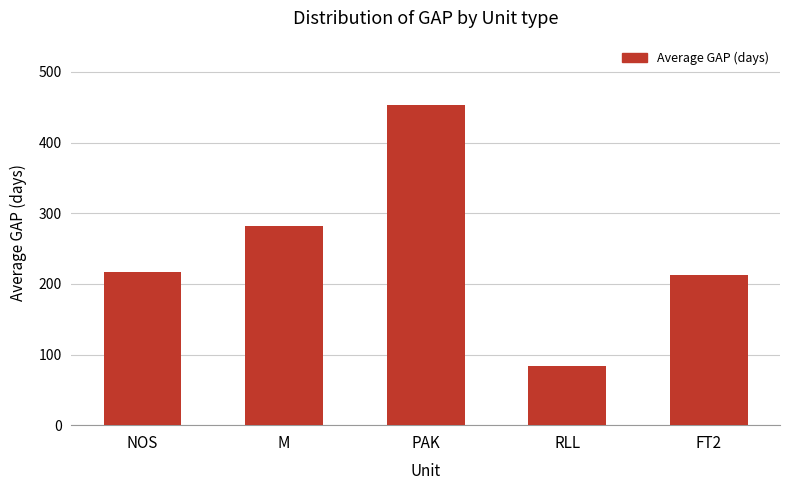

What is the difference between the maximum and second lowest values?

241.0